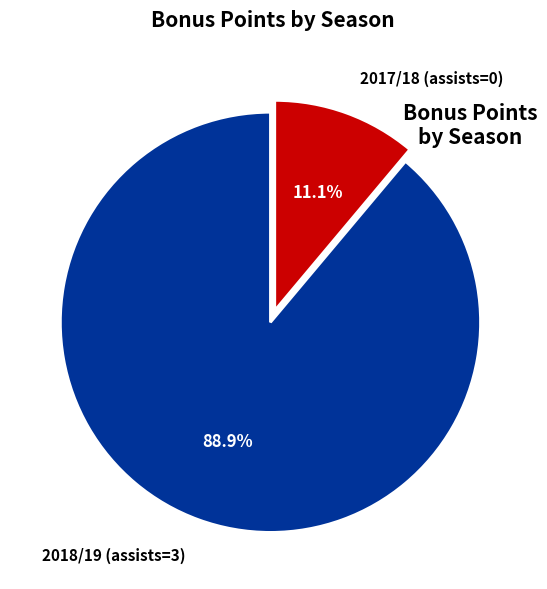

What is the largest slice in the pie chart?

2018/19 (assists=3)